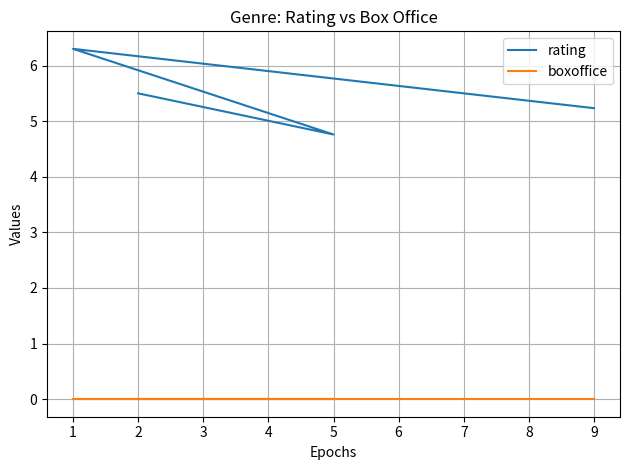

At 2, list the series in order from largest to smallest.

rating, boxoffice